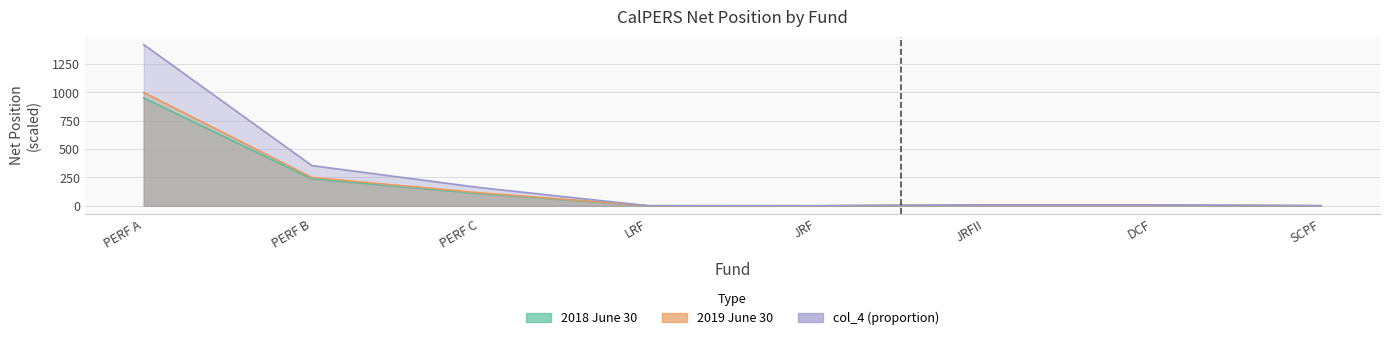

Where is the first local minimum for col_4?

JRF